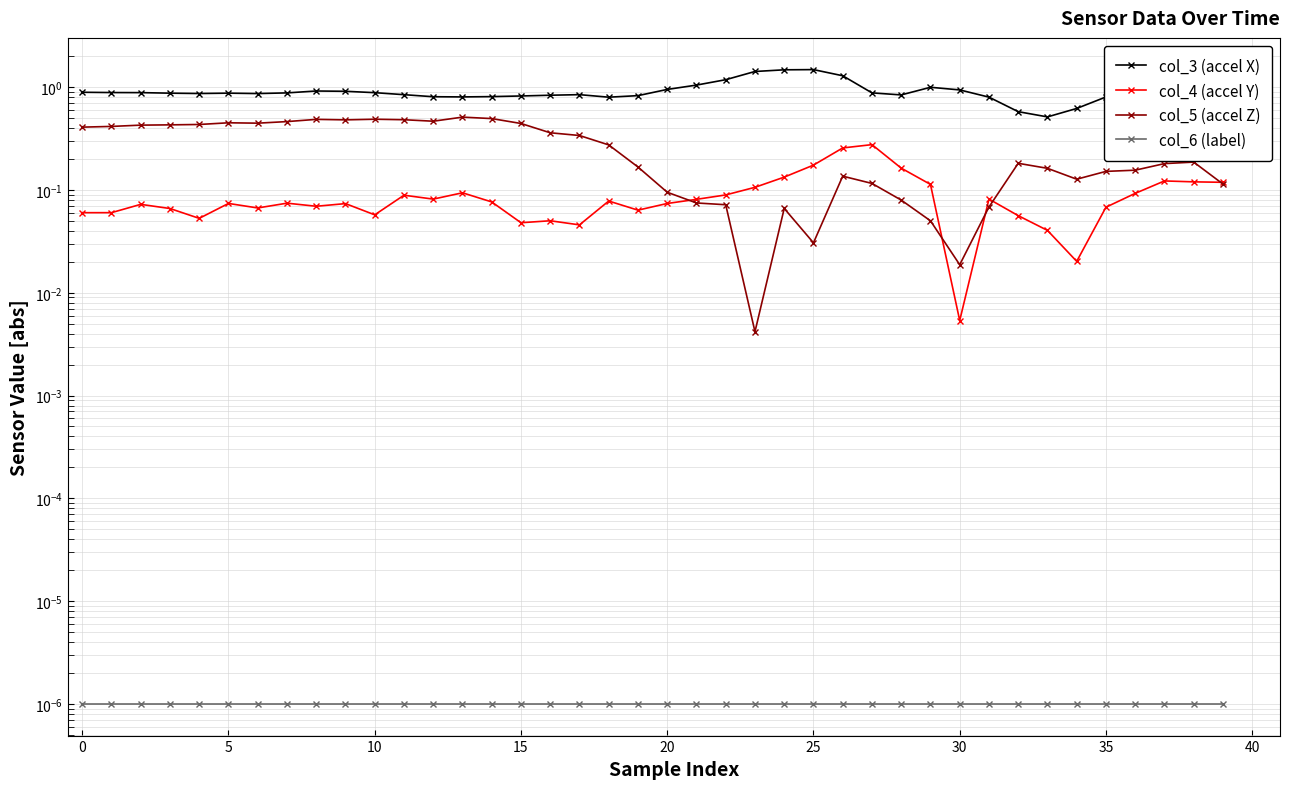

Read the col_4 (accel Y) value at 32.

0.1